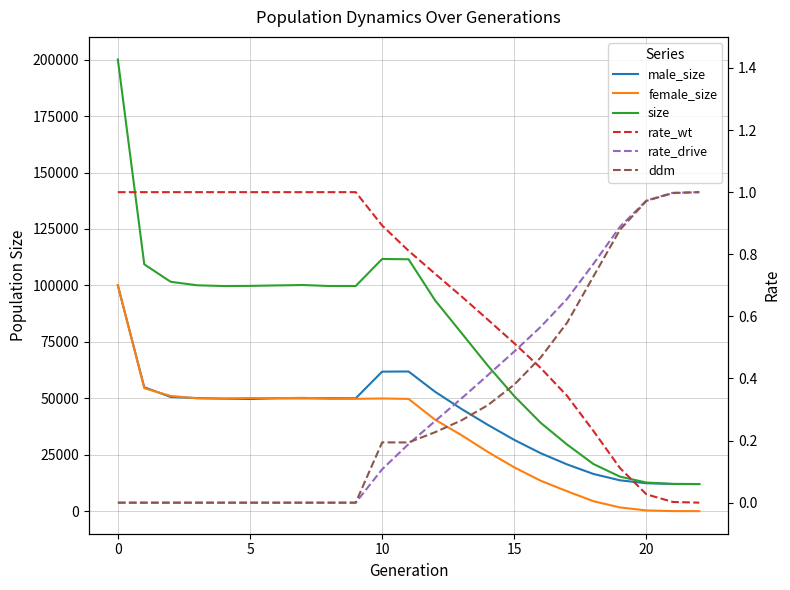

Which series changed the most between −5 and 15?

size